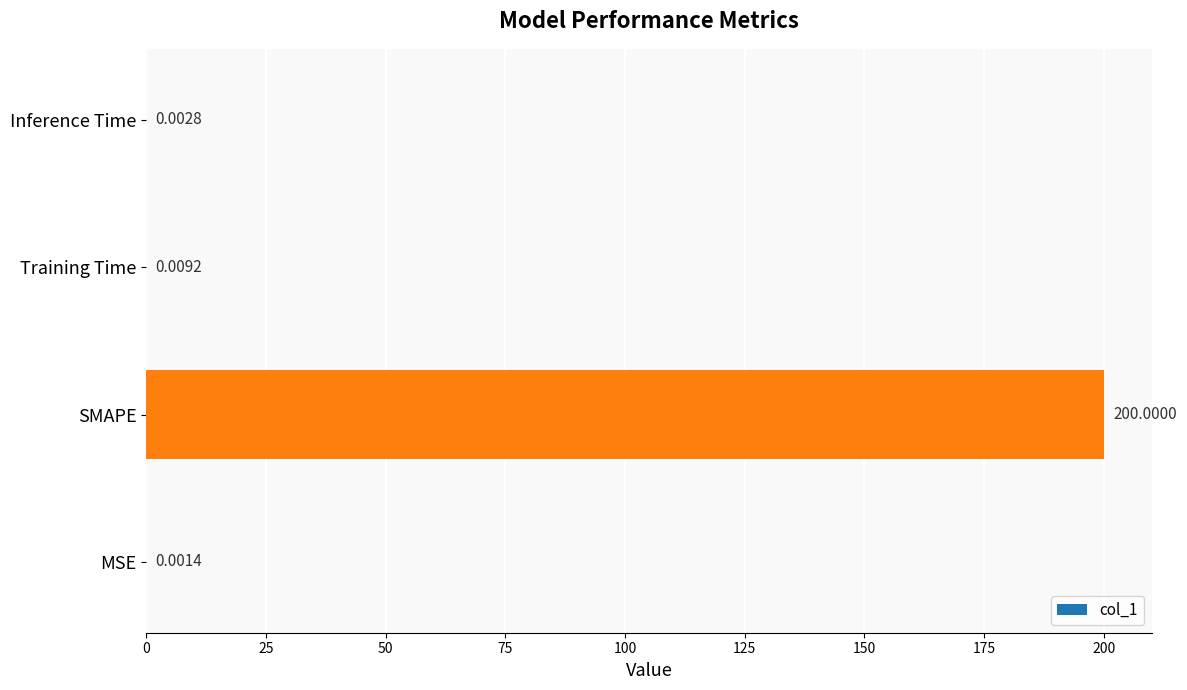

Which has a higher value, Training Time or SMAPE?

SMAPE